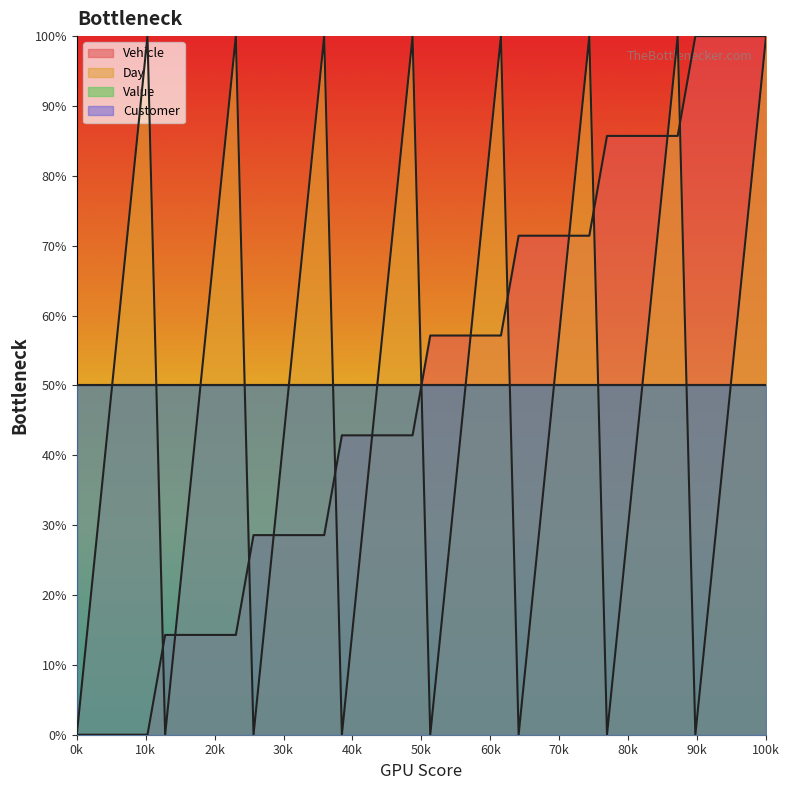

What is the value of the Vehicle point at the 30th from the left?

71.4